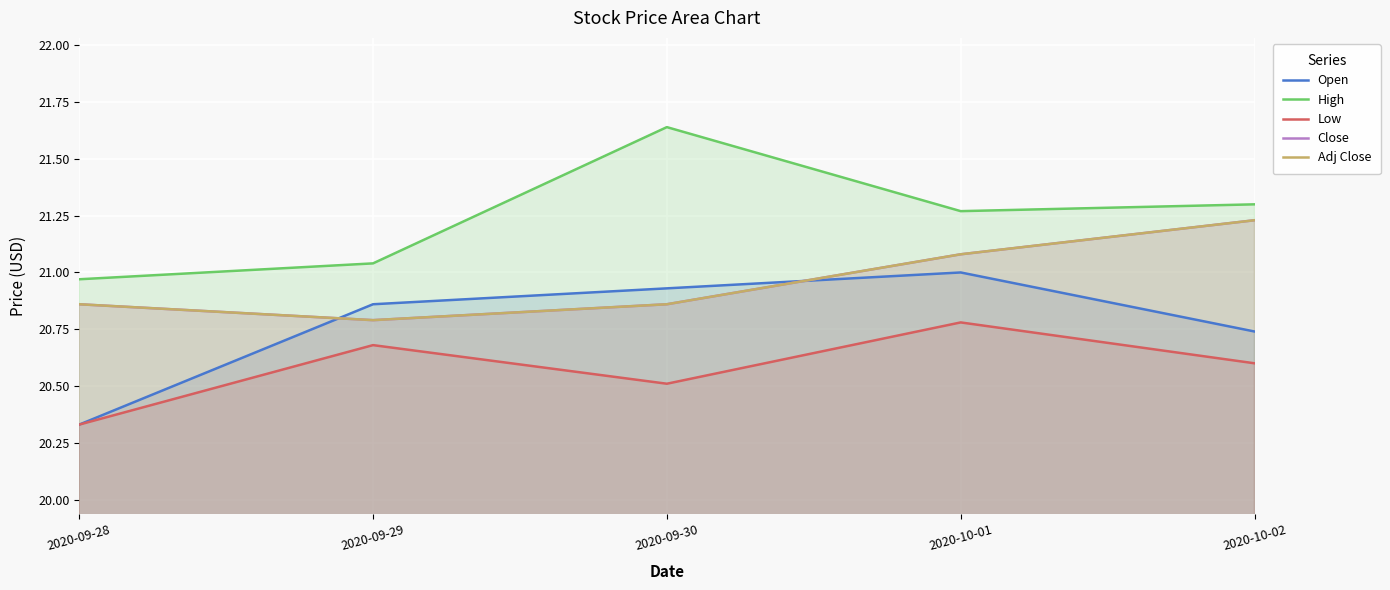

True or false: High and Open intersect in this chart.

False